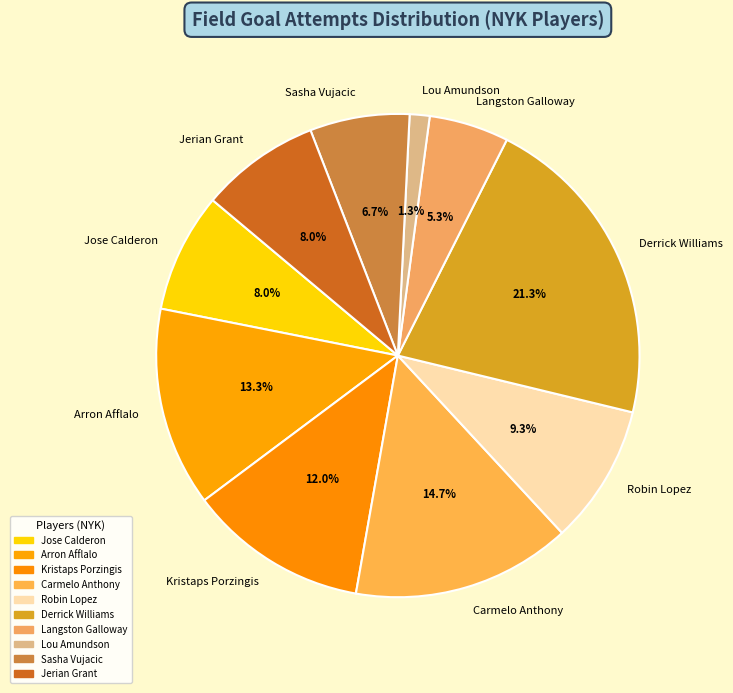

What portion of the pie excludes Arron Afflalo?

86.7%